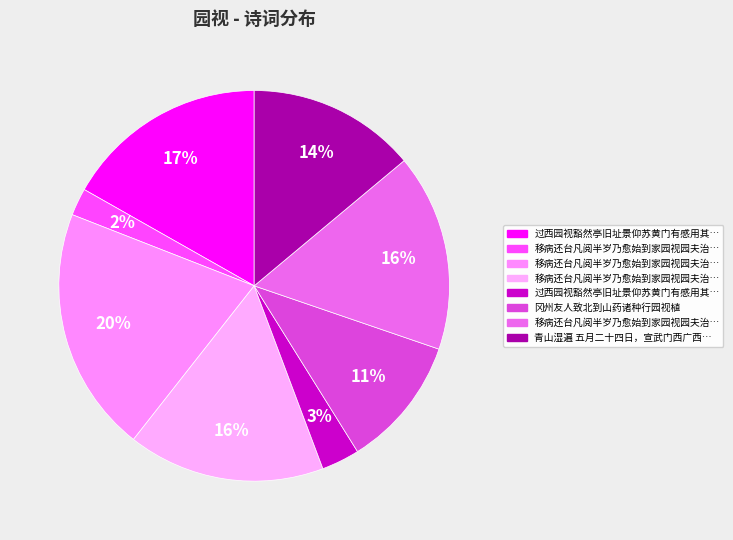

How many slices are in this pie chart?

8